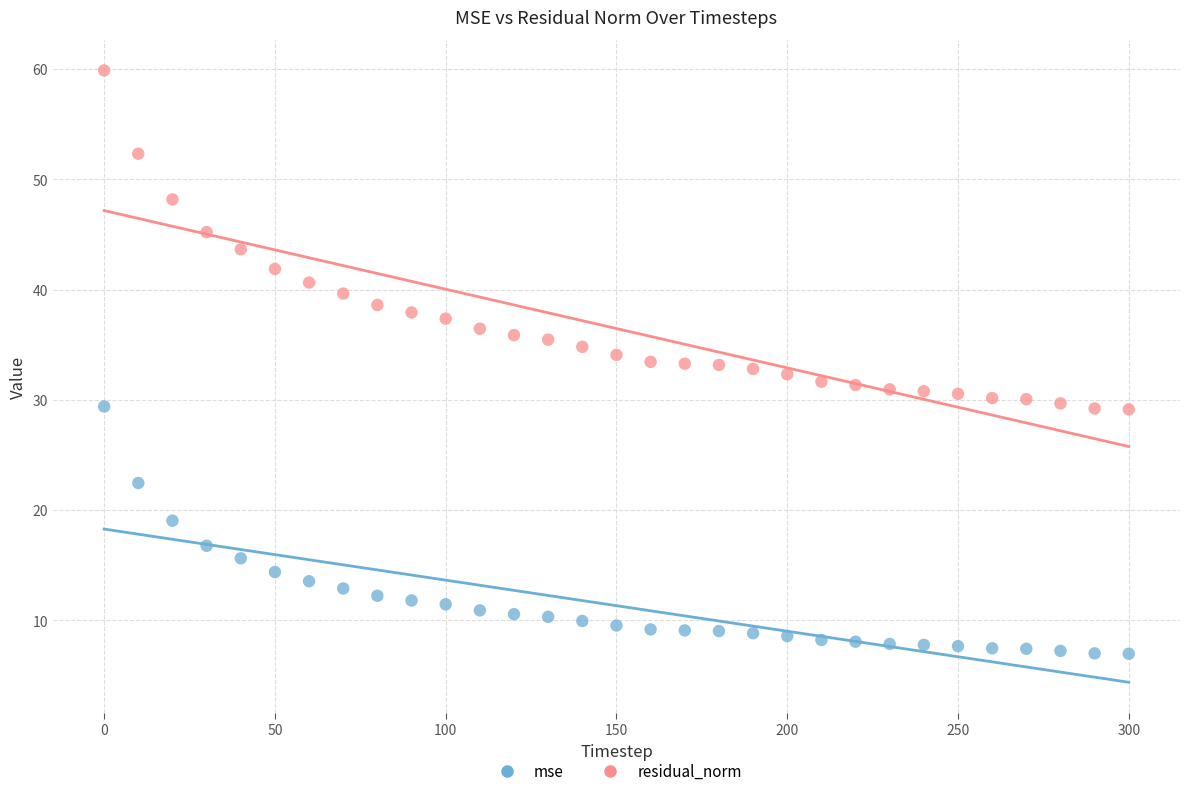

Which series reaches the minimum Y coordinate?

mse